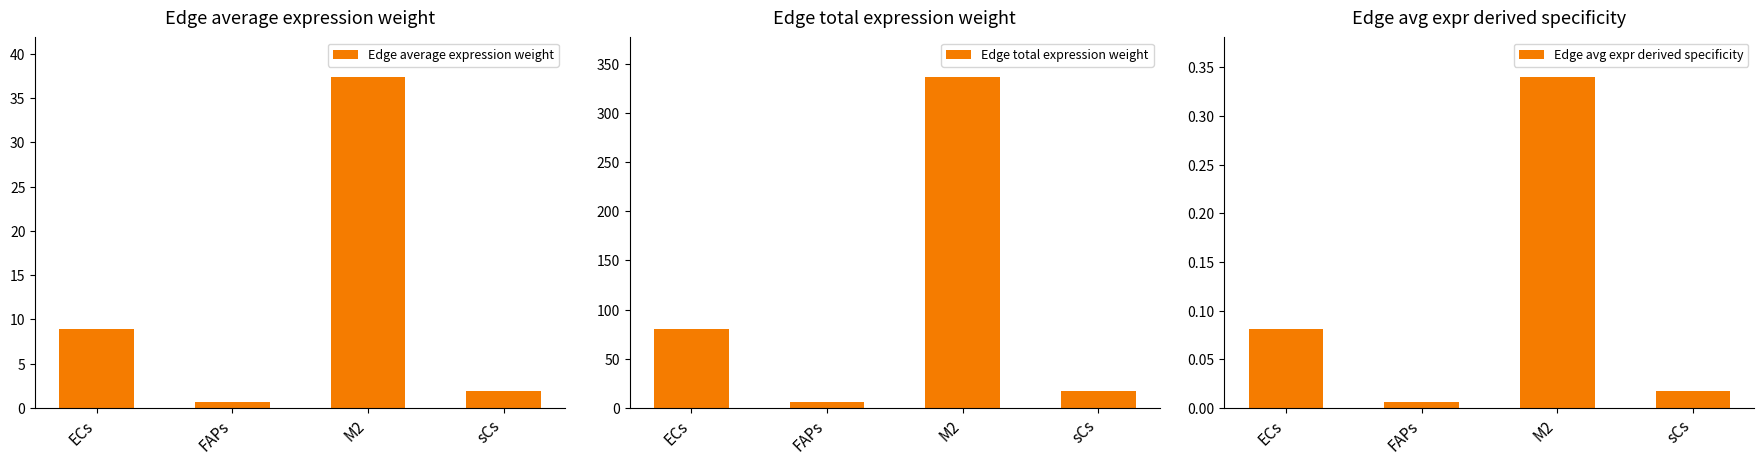

List the series in order of their peak value, highest first.

Edge total expression weight, Edge average expression weight, Edge avg expr derived specificity